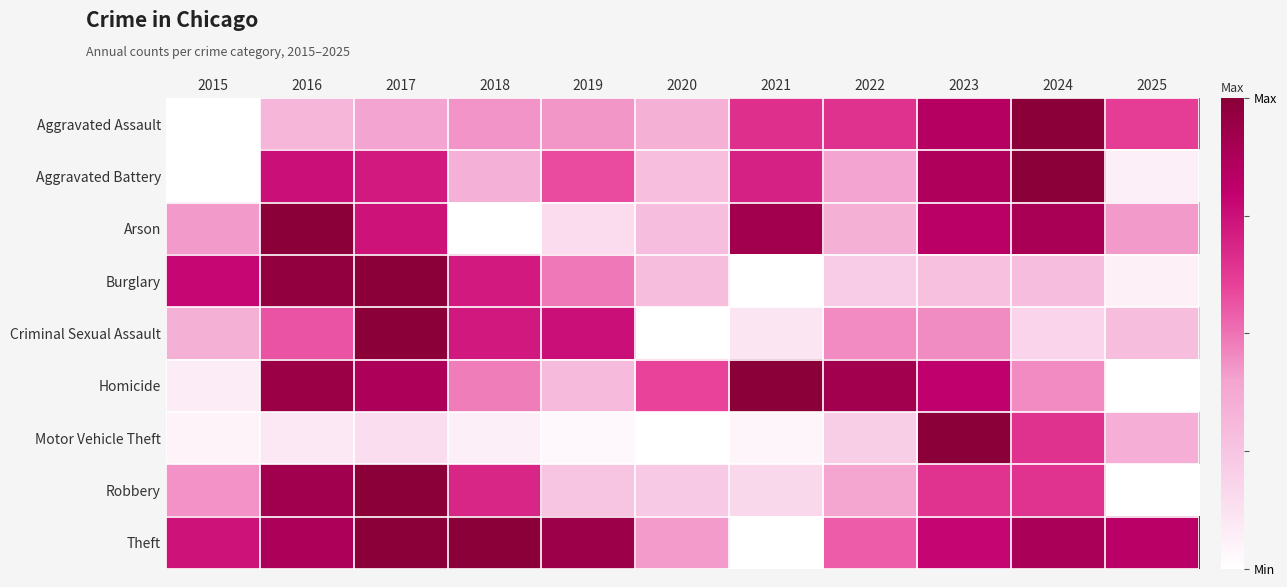

What is the difference between the highest and lowest values at 2015?

0.8